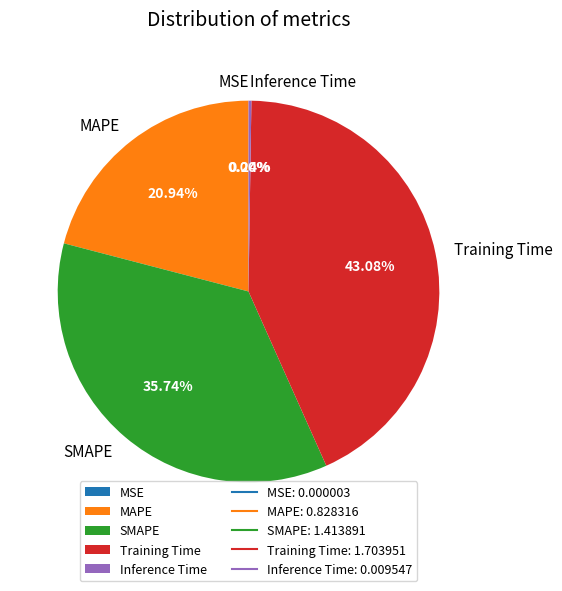

Which slice is the largest?

Training Time